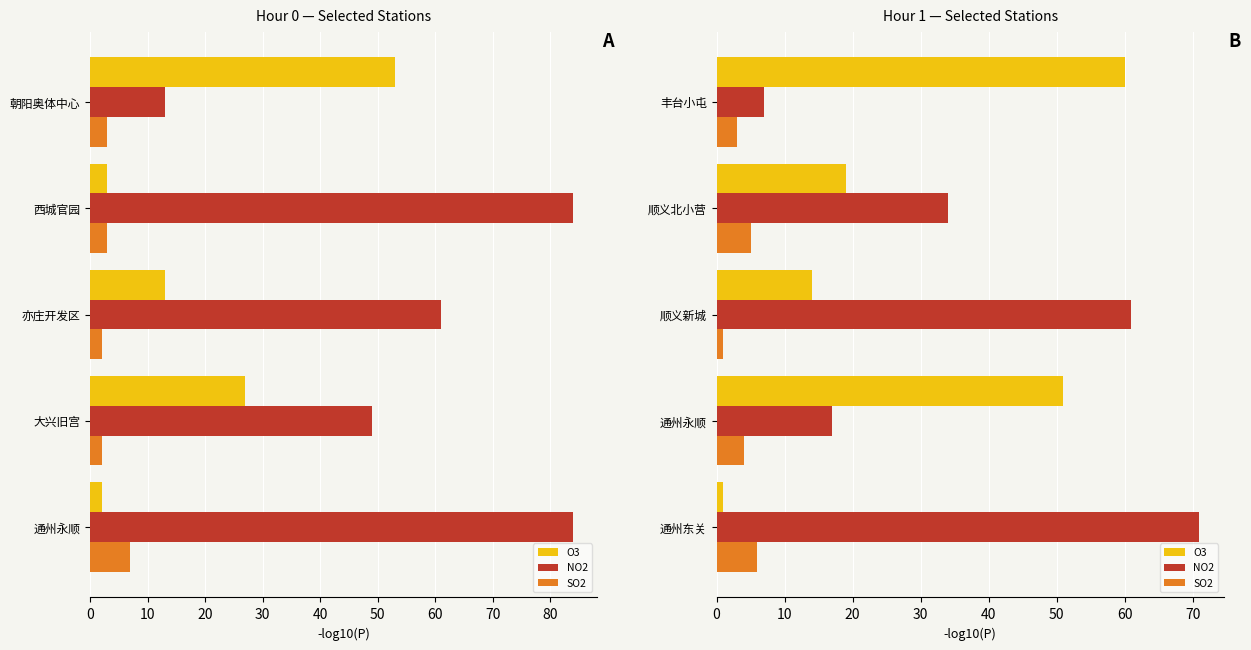

What is the minimum value for O3?

1